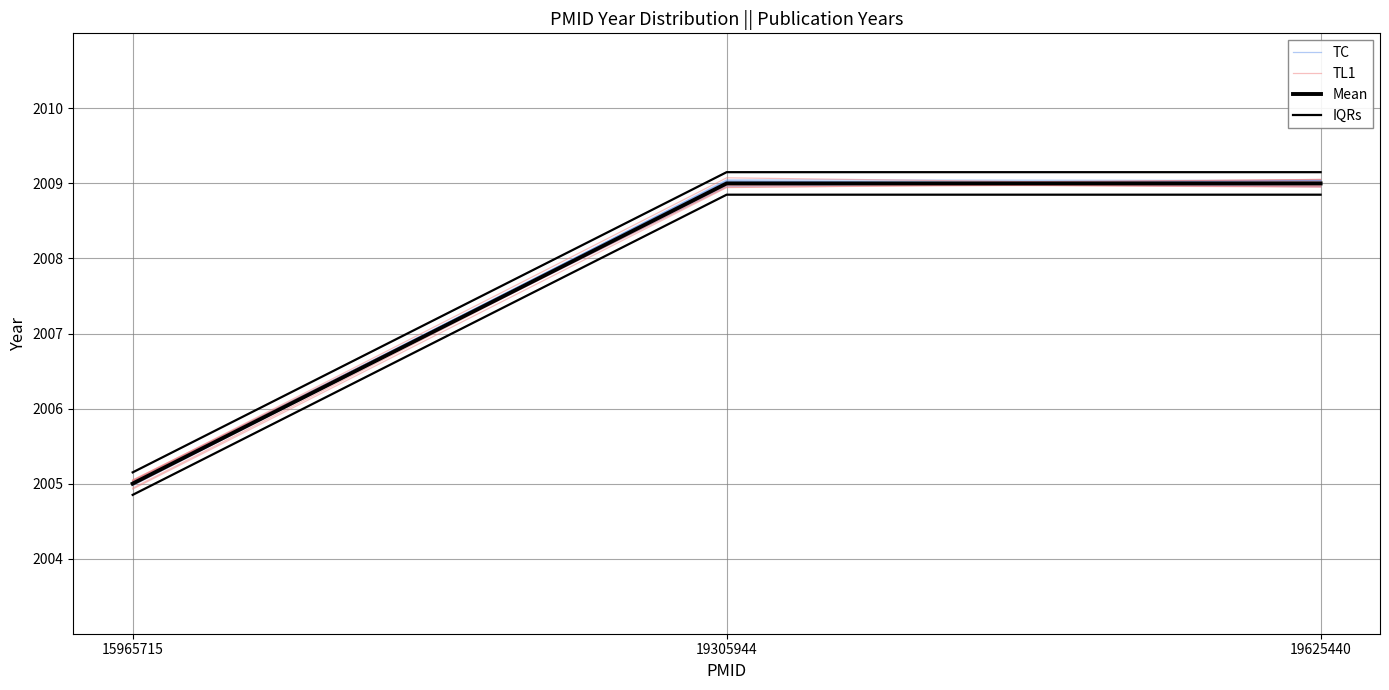

Which label corresponds to the smallest value in the chart?

15965715